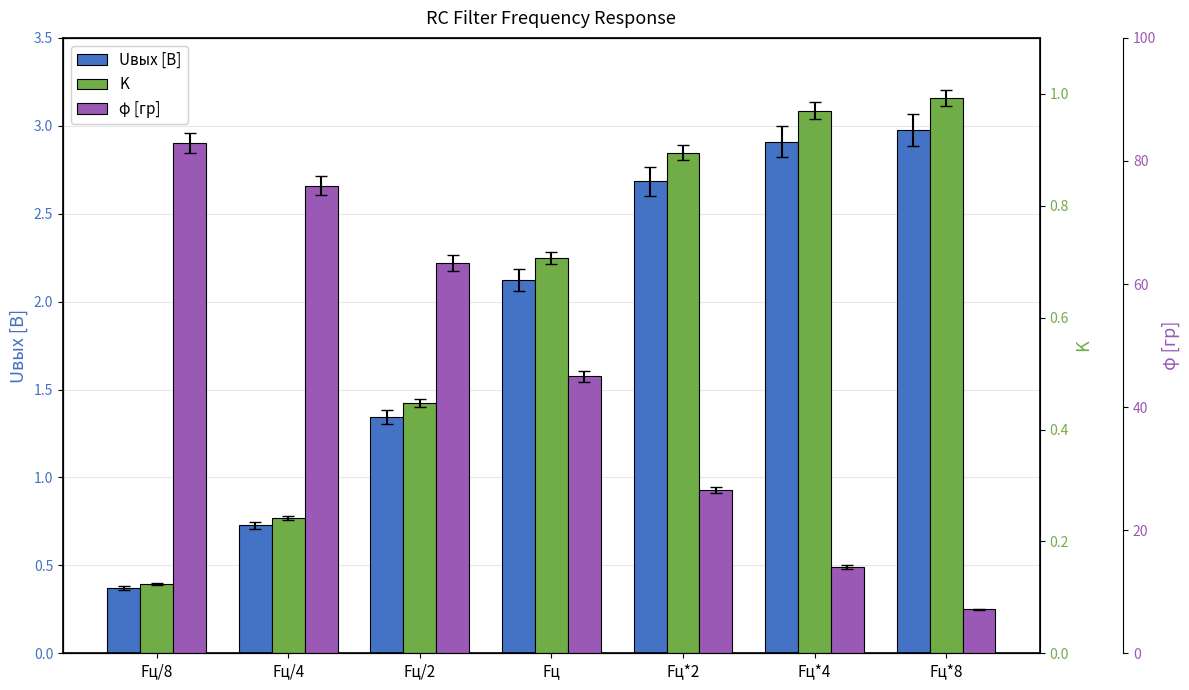

Does the chart contain any negative values?

No